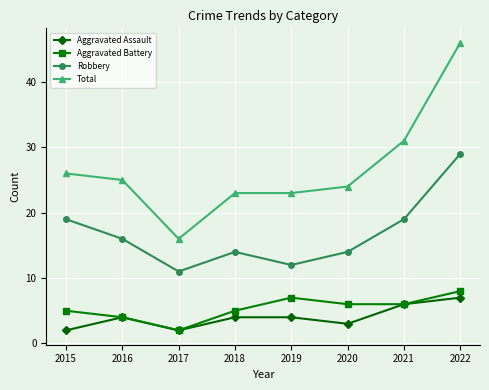

What value does the Total series have at 2022?

46